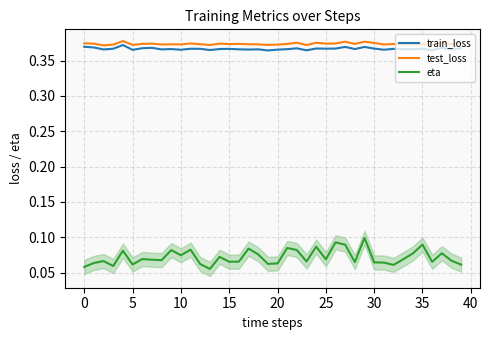

True or false: eta and train_loss intersect in this chart.

False